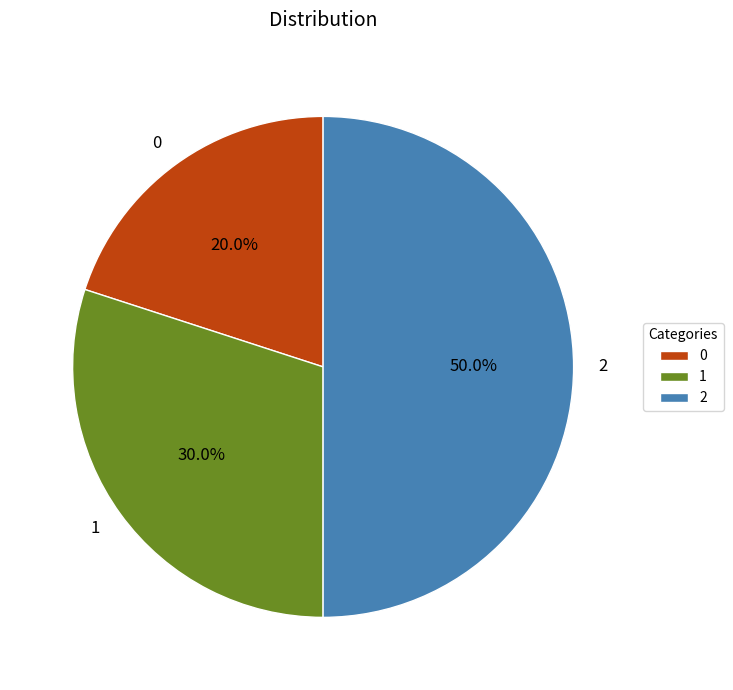

To the nearest percent, what is the difference between the largest and smallest slice percentages?

30%